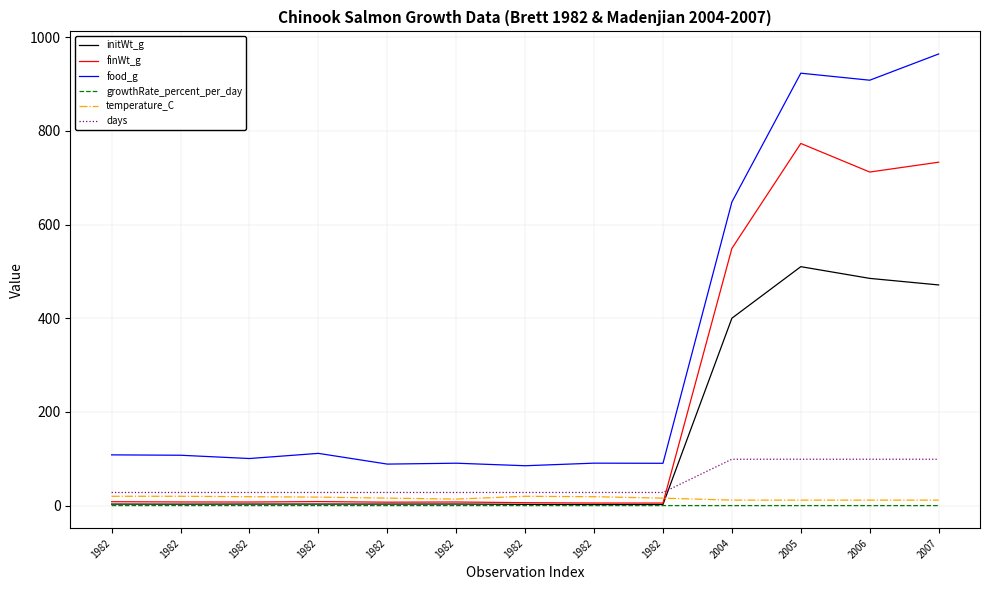

Where is the first local maximum for finWt_g?

1982